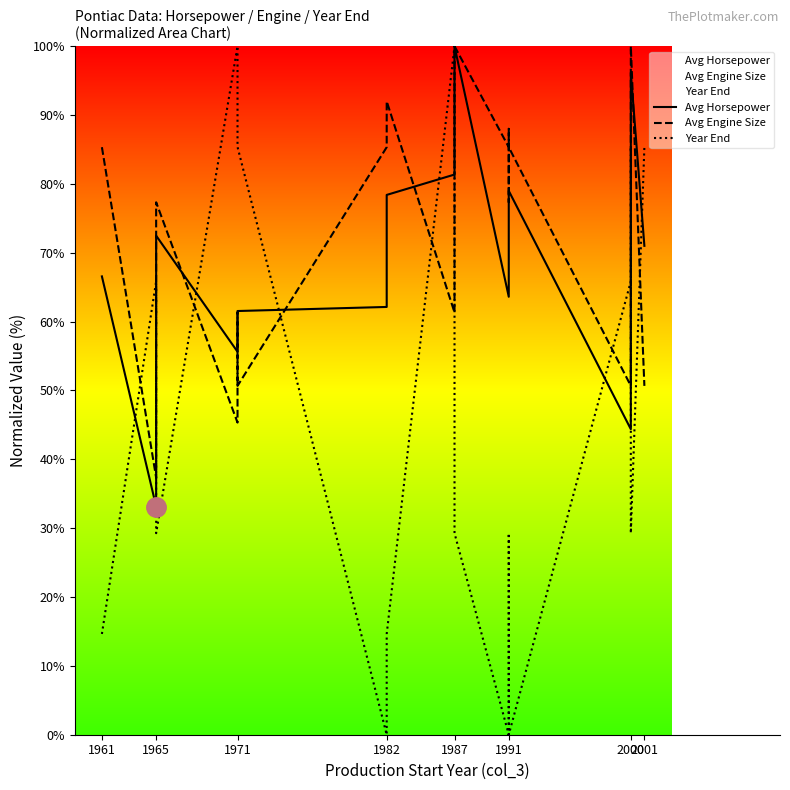

What is the highest value of the Avg Engine Size series?

100.0